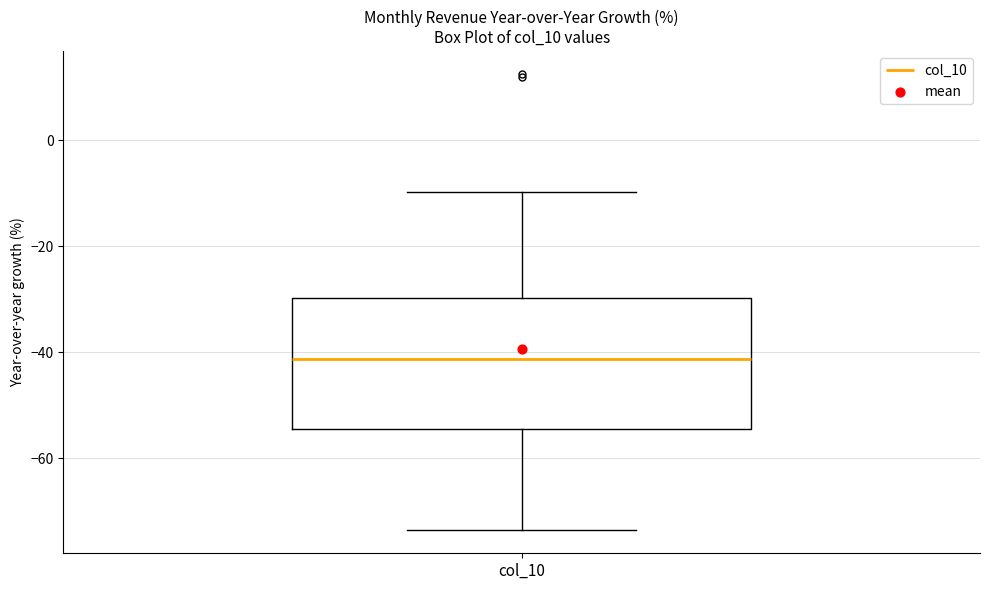

Where does the upper whisker of the box for col_10 end on the y-axis? The values are not printed on the chart, so give them approximately, as read against the axis.

-10